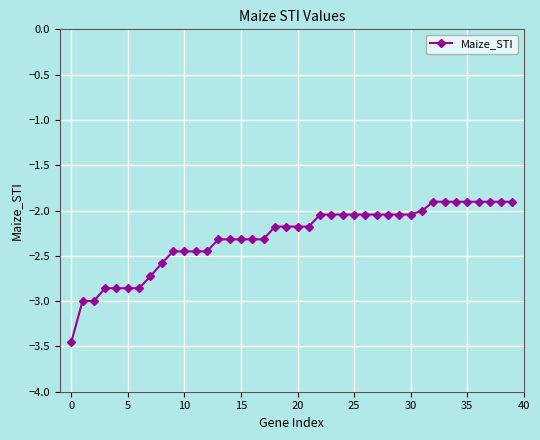

What is the greatest value displayed?

-1.9